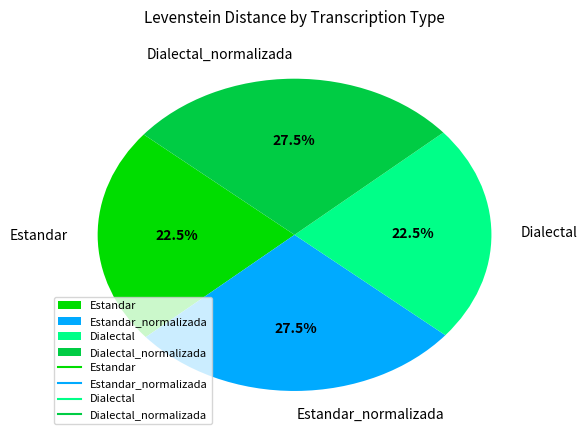

Combined, what portion of the pie is Estandar_normalizada and Dialectal?

50.0%